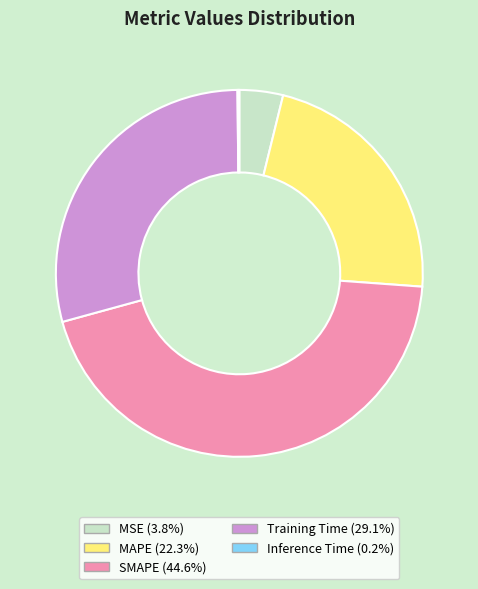

Which category has the biggest portion of the pie?

SMAPE